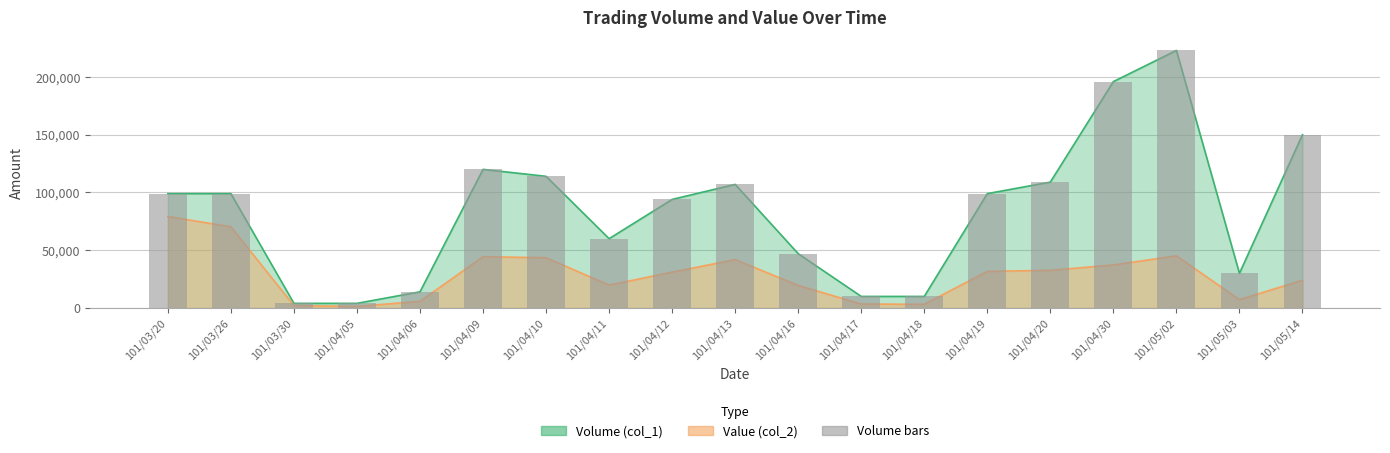

True or false: the data shows 50802 at 101/04/19.

False